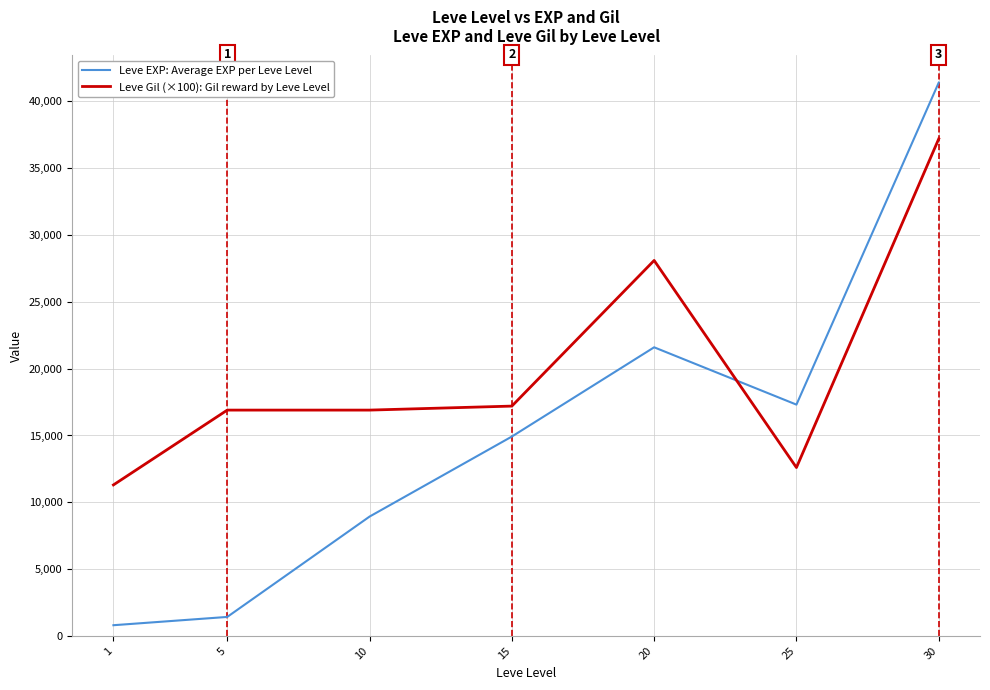

Between 5 and 15, which series saw the biggest shift?

Leve EXP: Average EXP per Leve Level